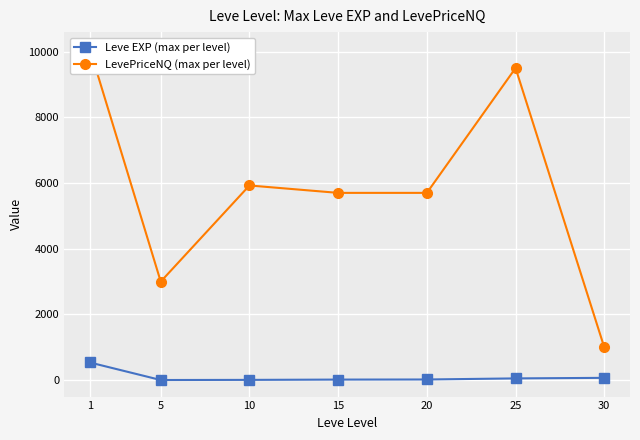

What are all the series names shown in the legend?

Leve EXP (max per level), LevePriceNQ (max per level)